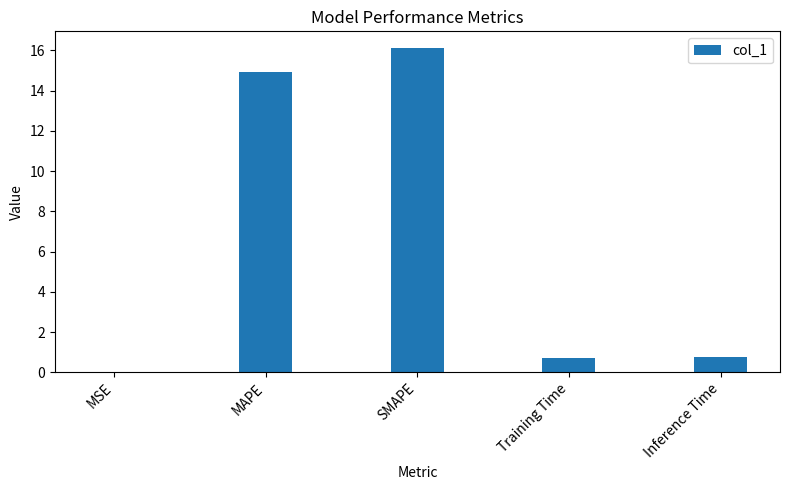

Which category has the highest value across all series?

SMAPE